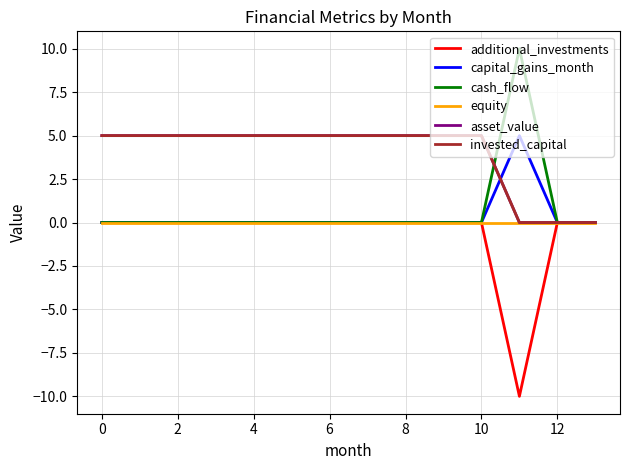

How many lines are shown in the chart?

6